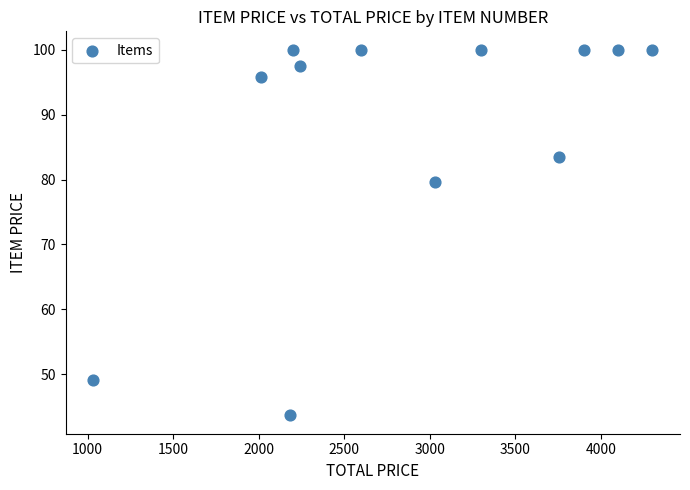

What is the average Y value?

87.4